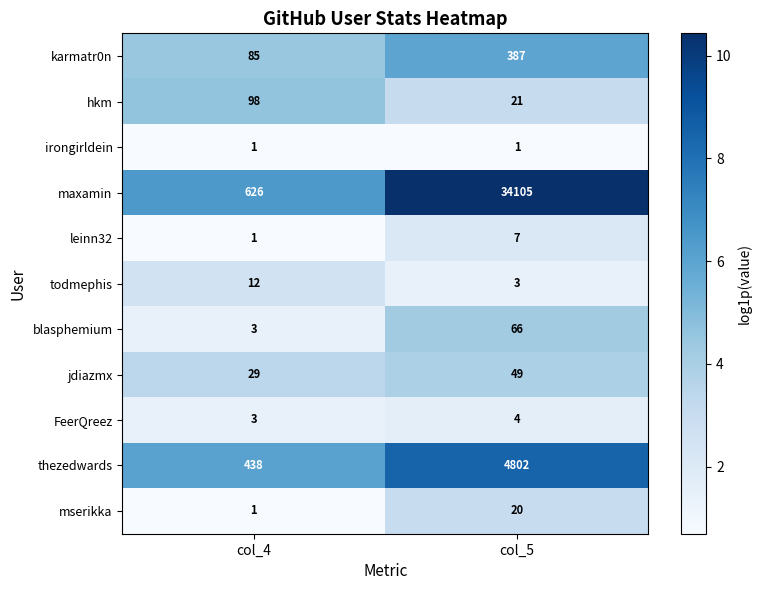

At which category is the sum across all series the highest?

col_5